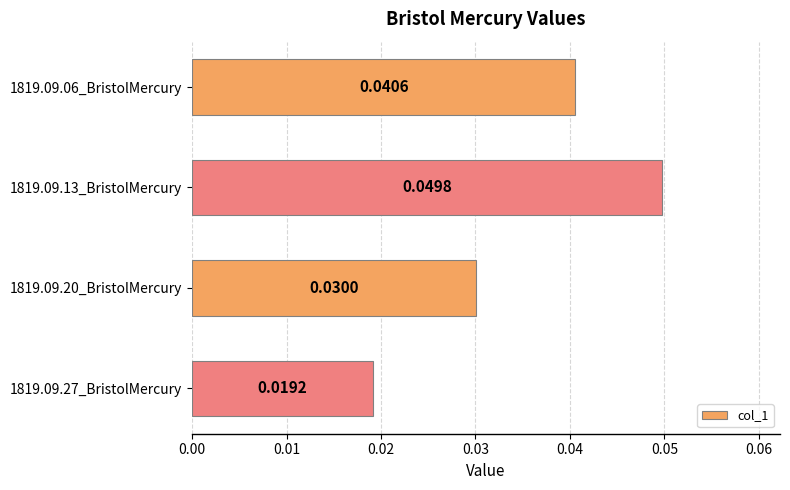

List the labels in order of value, largest first.

1819.09.13_BristolMercury, 1819.09.06_BristolMercury, 1819.09.20_BristolMercury, 1819.09.27_BristolMercury